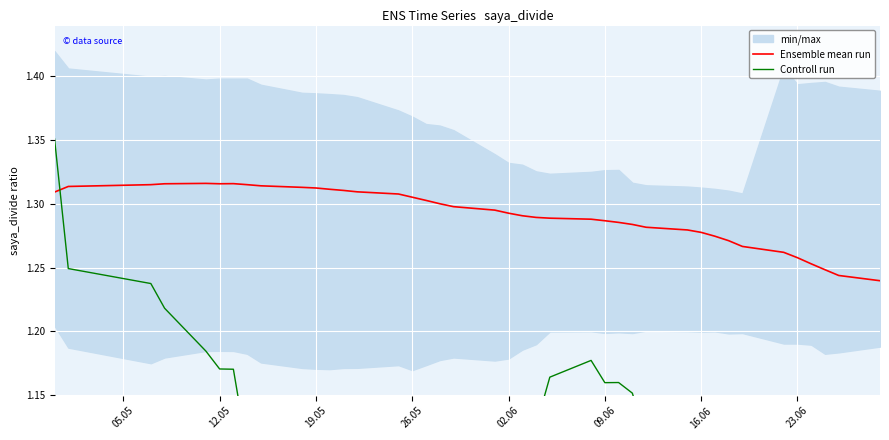

How many lines are shown in the chart?

2